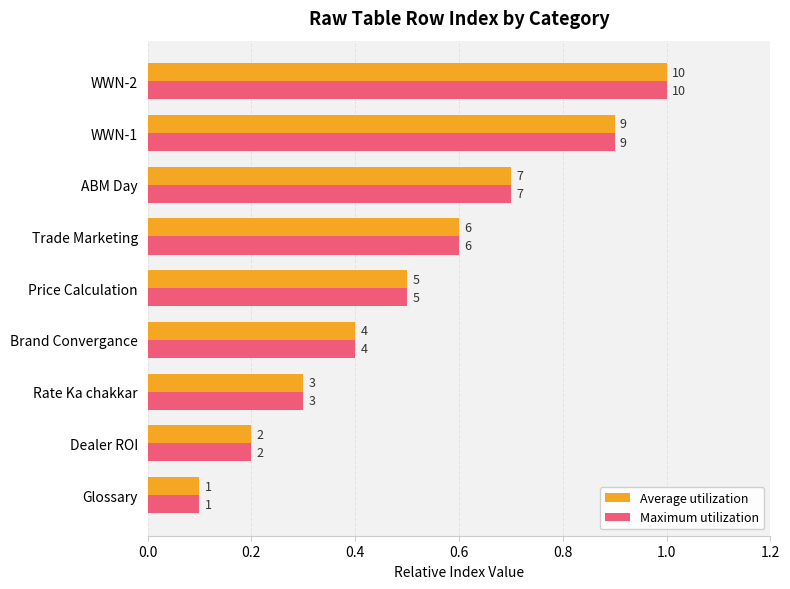

What are all the series names shown in the legend?

Average utilization, Maximum utilization